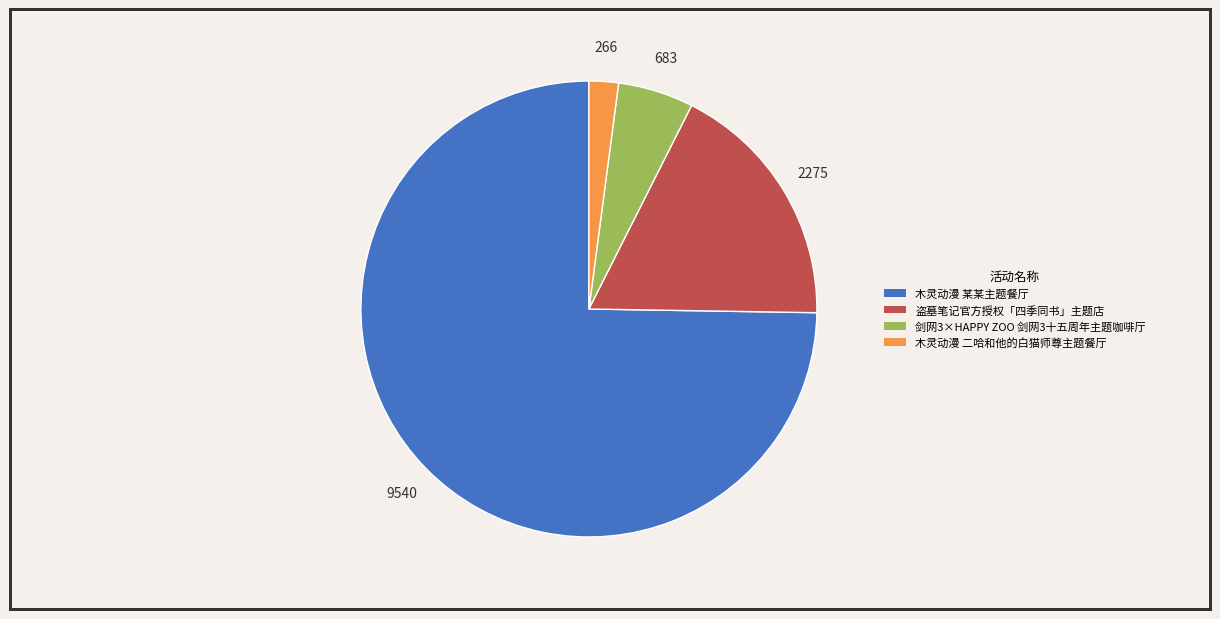

Approximately how many times larger is the value at 剑网3×HAPPY ZOO 剑网3十五周年主题咖啡厅 compared to 盗墓笔记官方授权「四季同书」主题店?

0.3